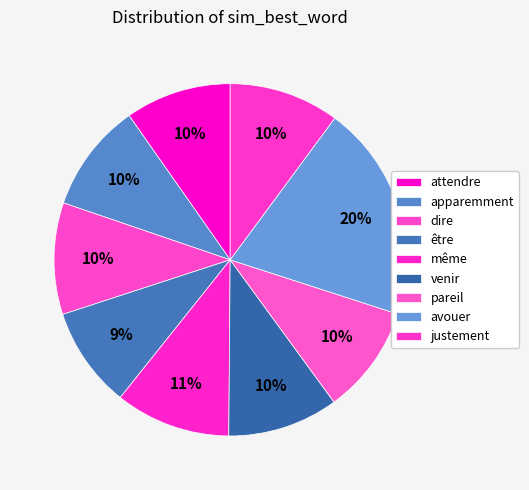

To the nearest percent, what percentage of the pie is avouer?

10%